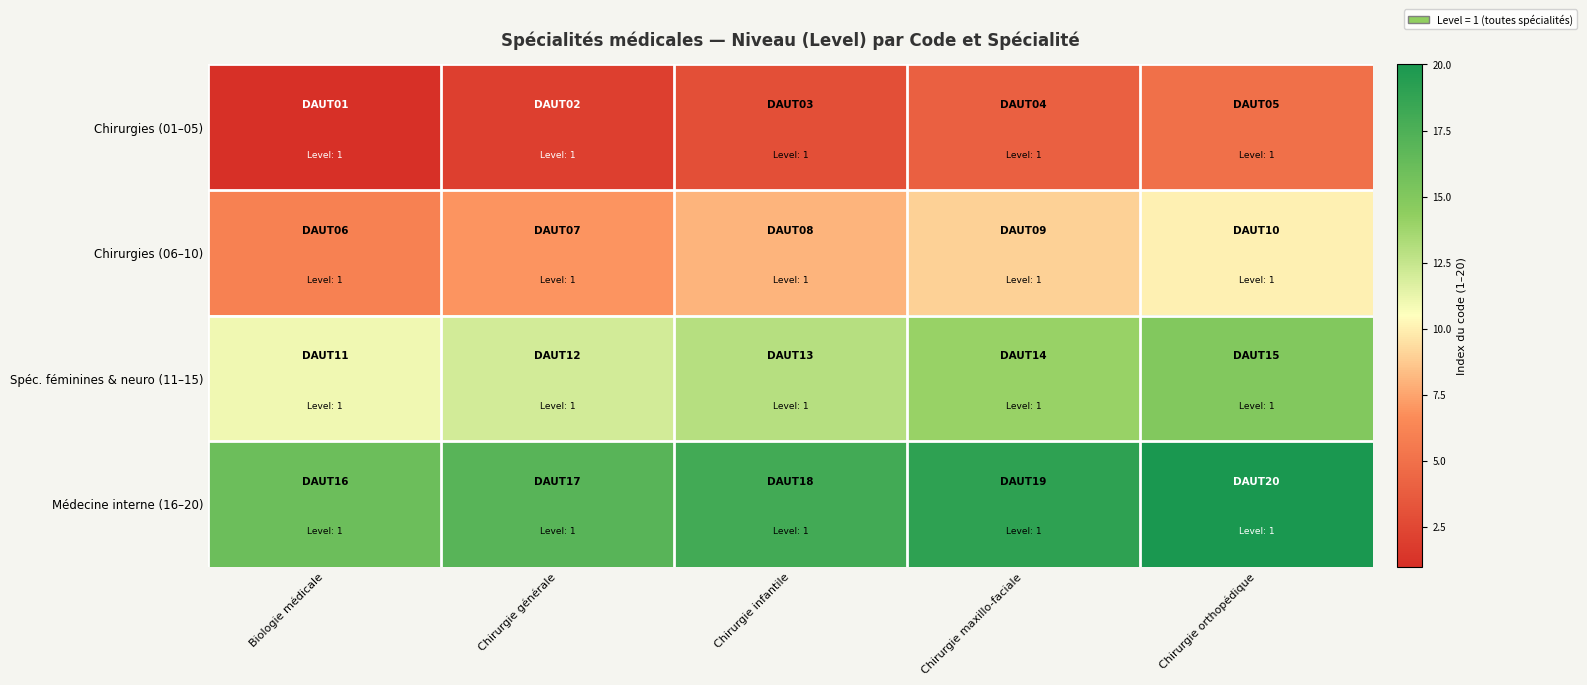

What is the total value across all series at Chirurgie orthopédique?

50